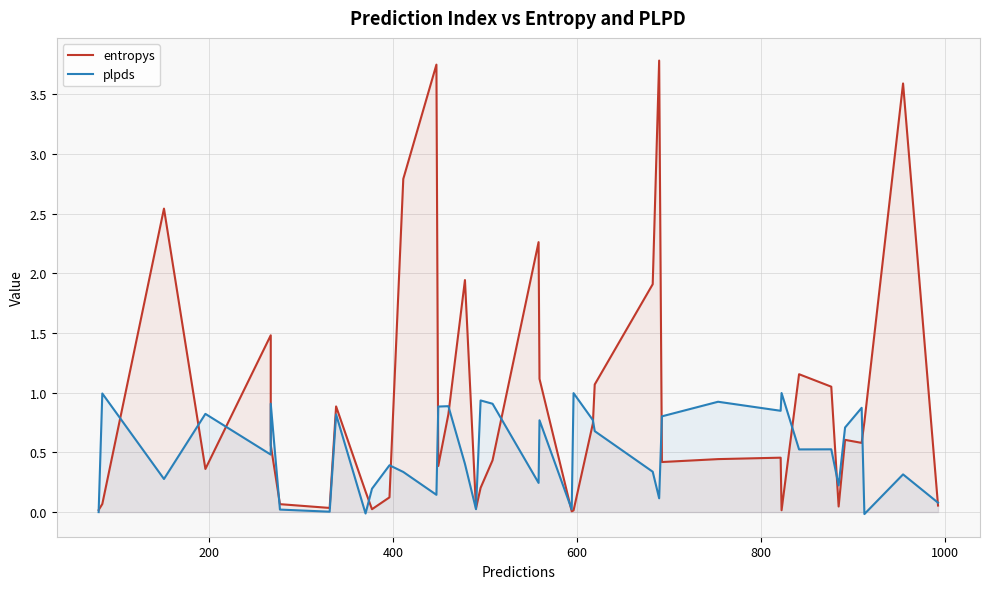

How many intersections are there between plpds and entropys?

19